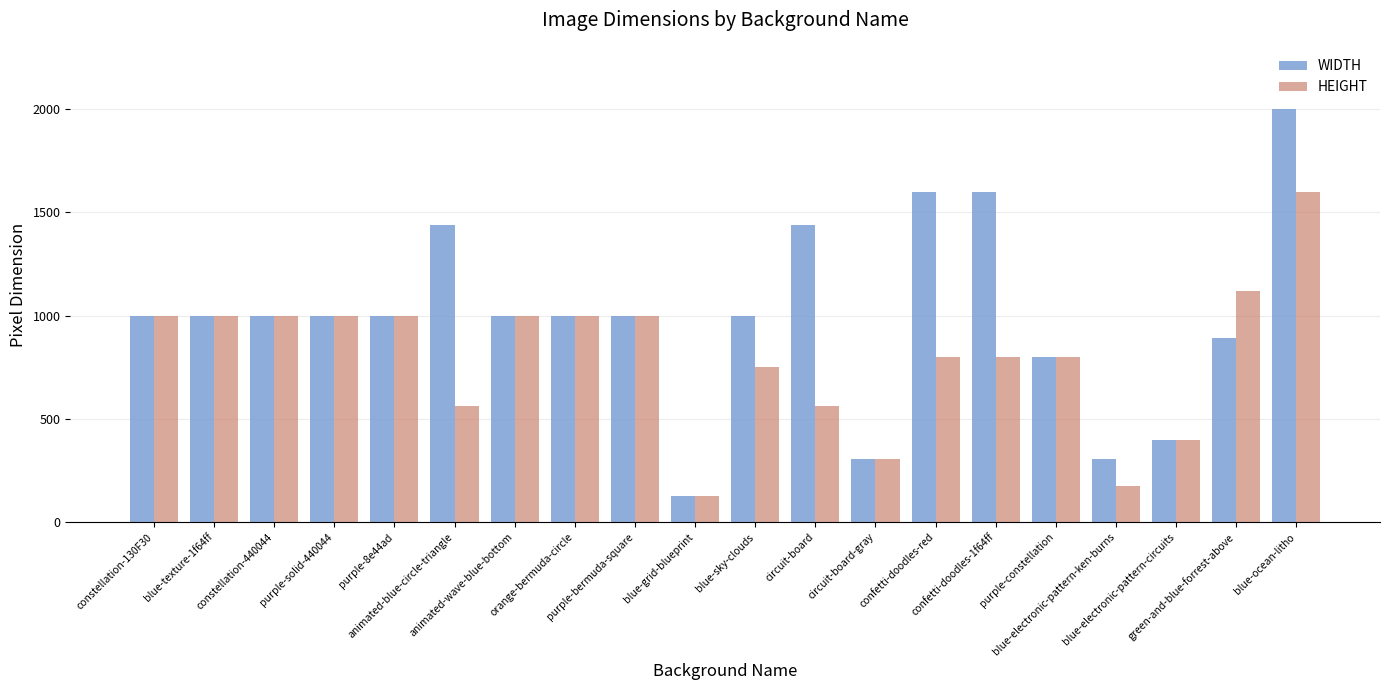

List the series in order of their overall mean, highest first.

WIDTH, HEIGHT